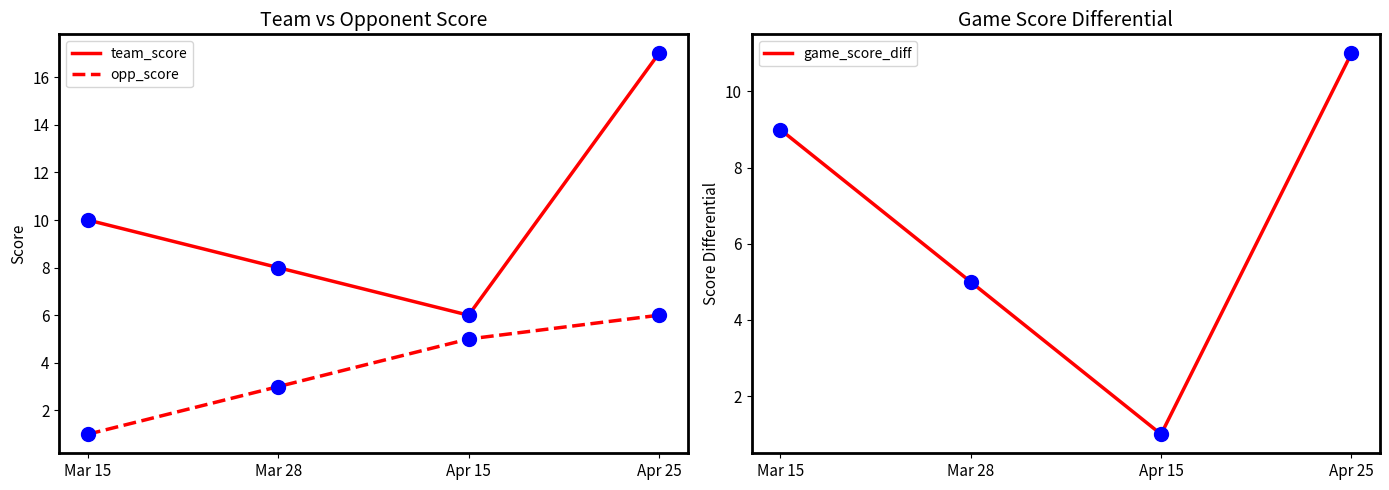

What are all the series names shown in the legend?

team_score, opp_score, game_score_diff